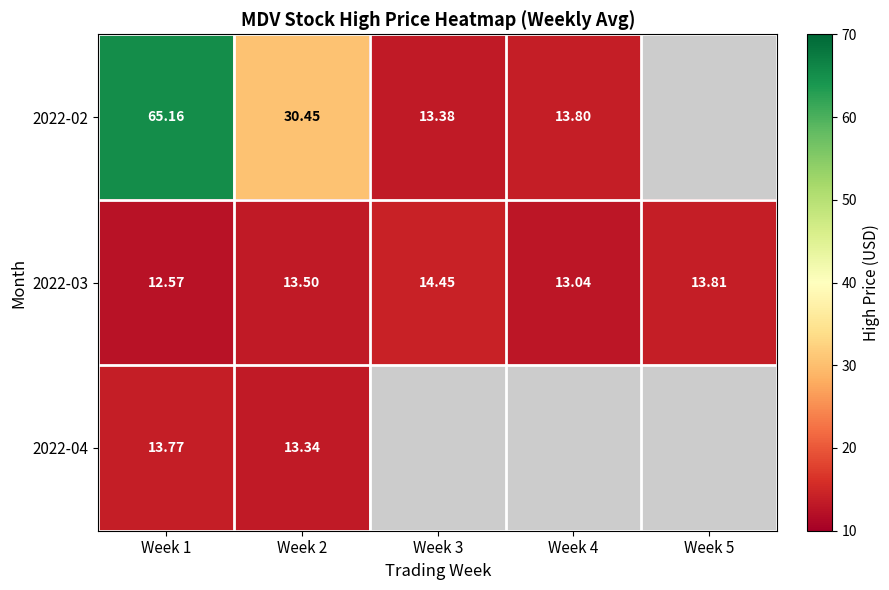

At which label does 2022-02 first exceed 30?

Week 1